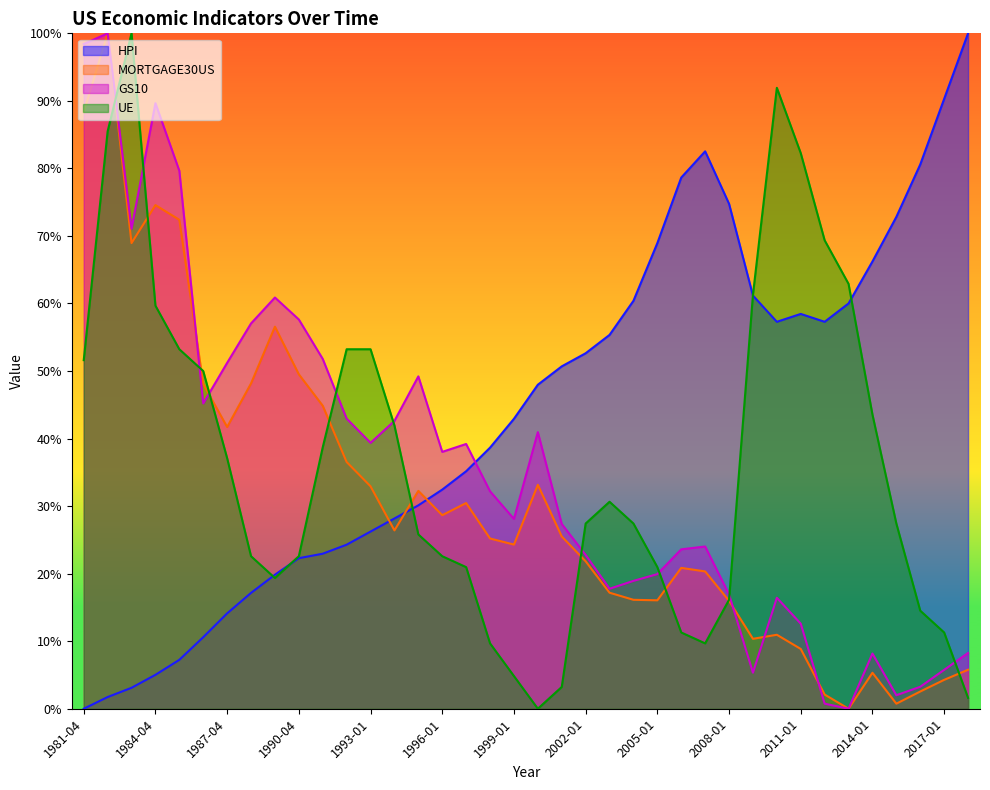

At how many categories does at least one series exceed 96?

4